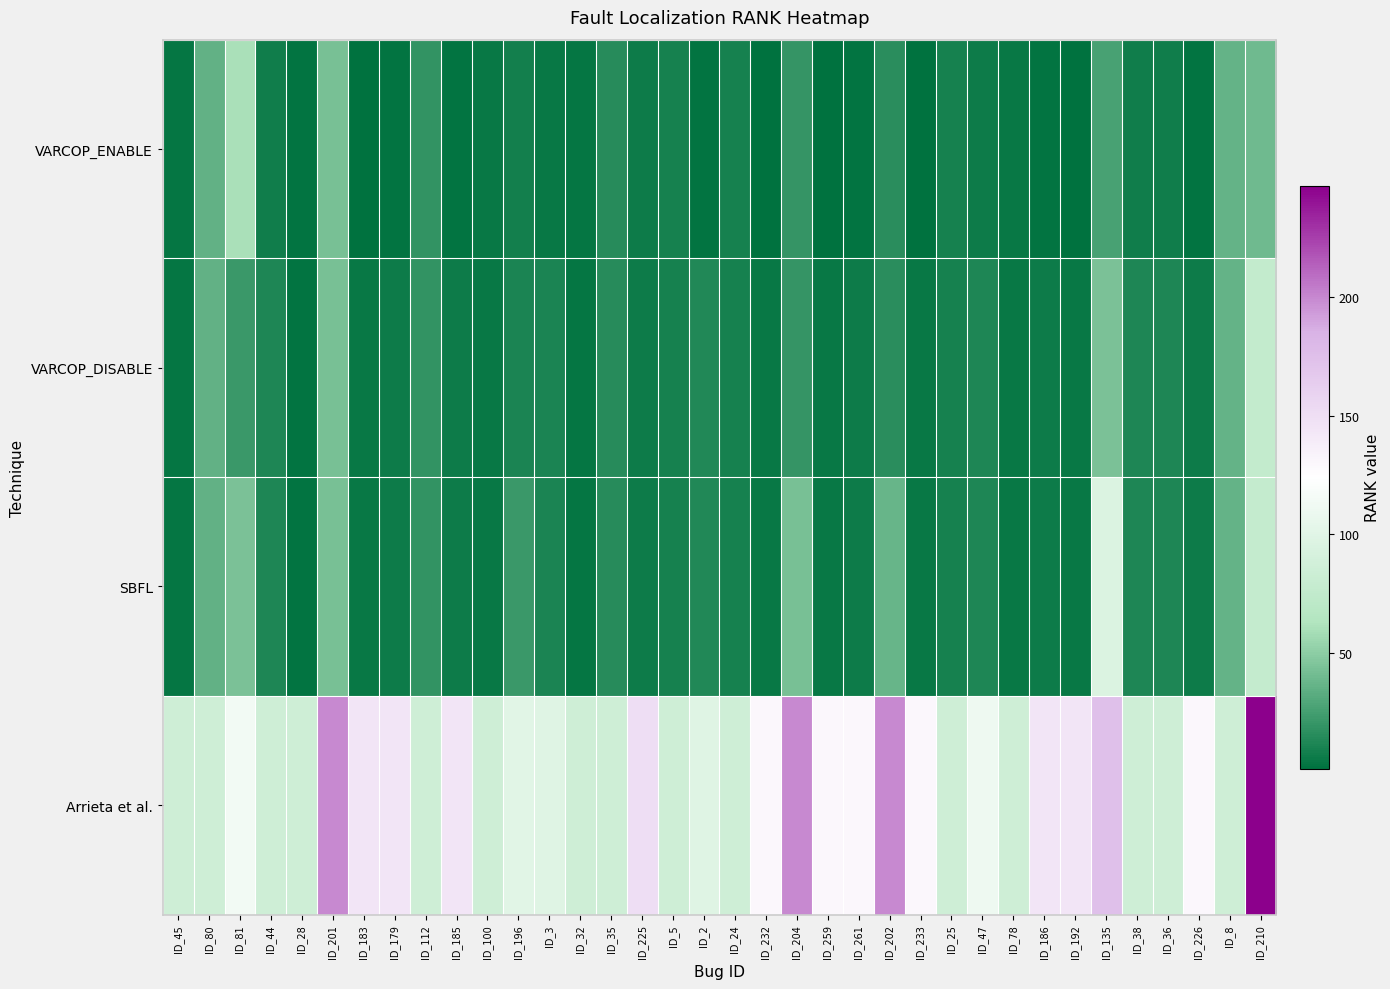

Between ID_196 and ID_135, which series saw the biggest shift?

SBFL